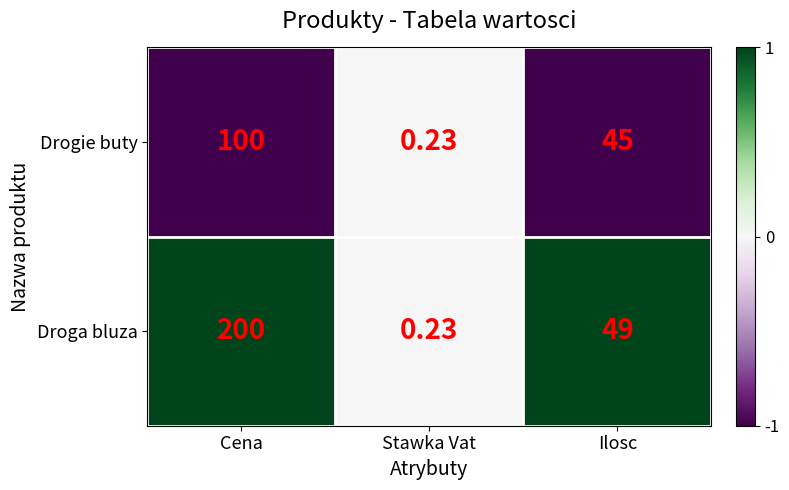

Rank the series by their maximum value, from lowest to highest.

Drogie buty, Droga bluza